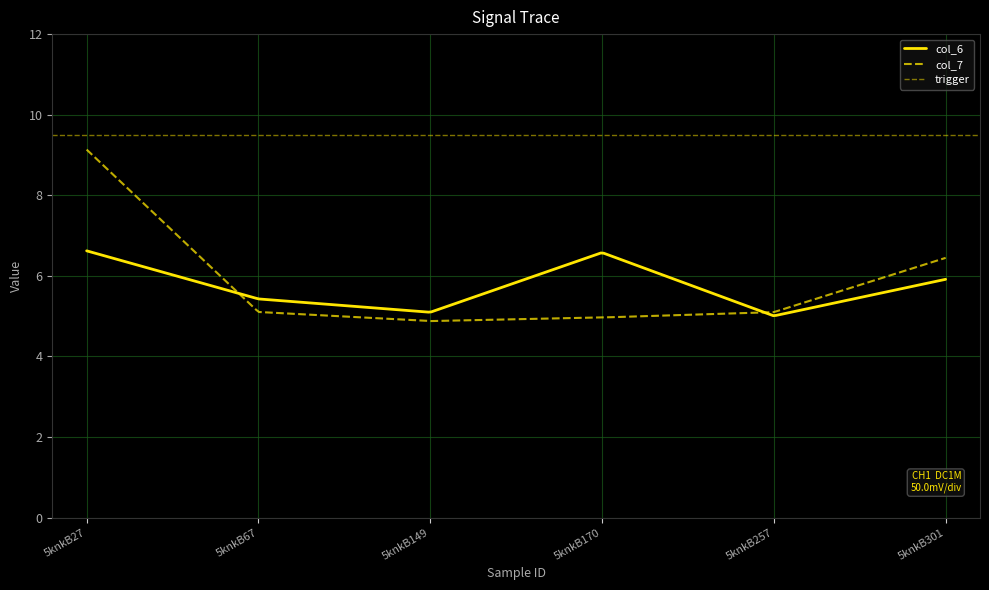

What is the difference between the maximum and minimum values in the col_6 series?

1.6